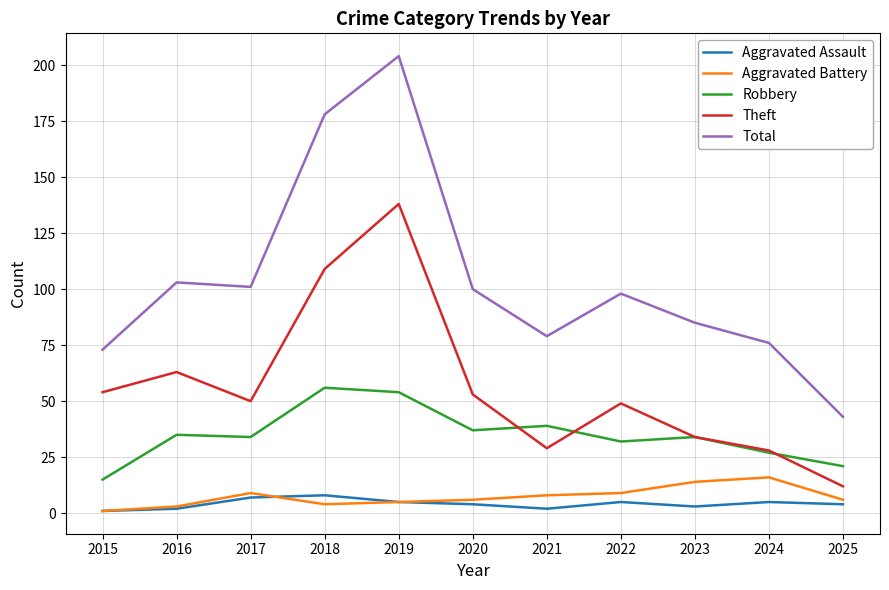

Is it true that Theft equals 34 at 2023?

True